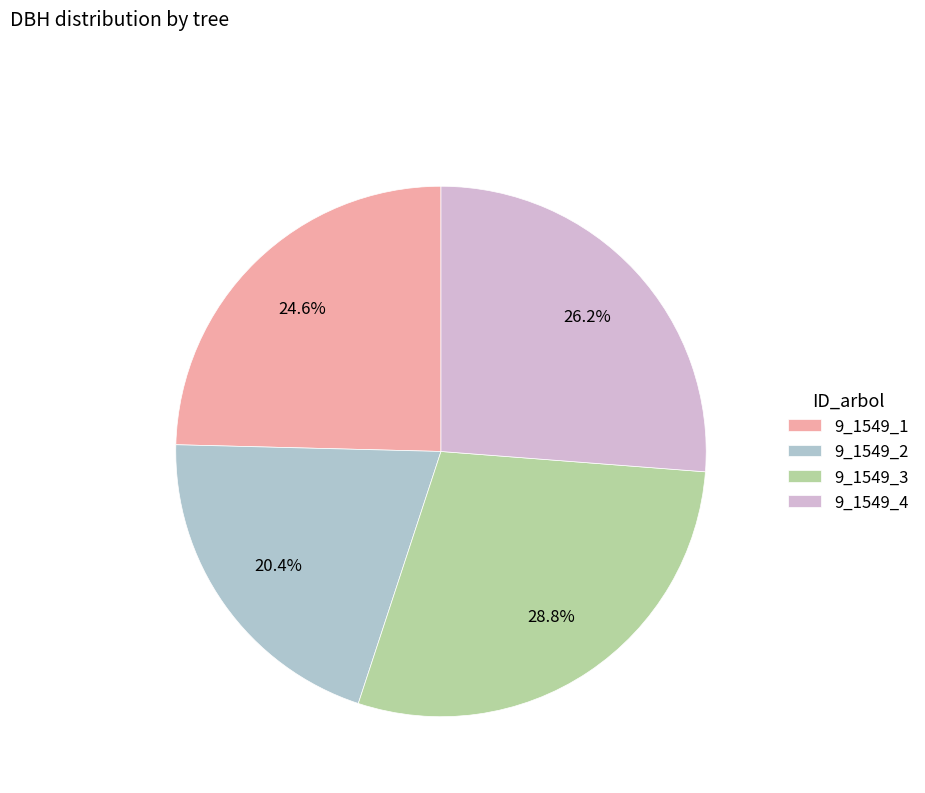

To the nearest percent, what is the difference between the 9_1549_3 and 9_1549_4 slice percentages?

3%